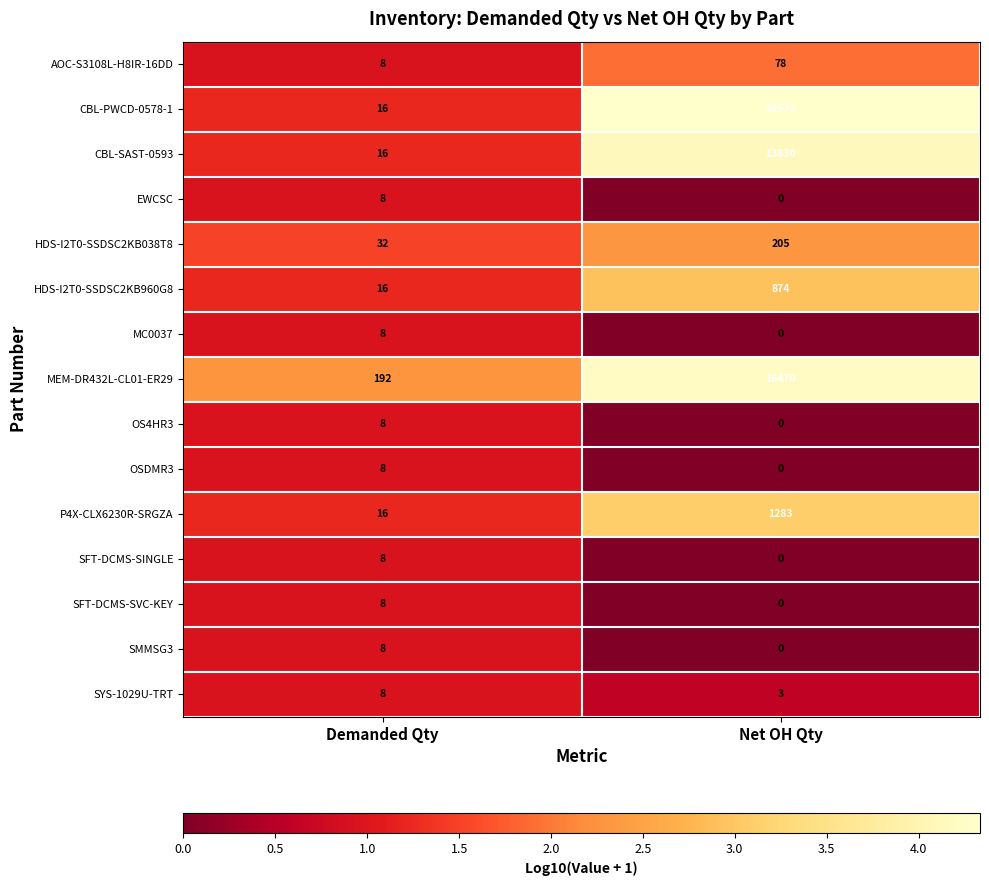

At how many categories does at least one series exceed 3?

2